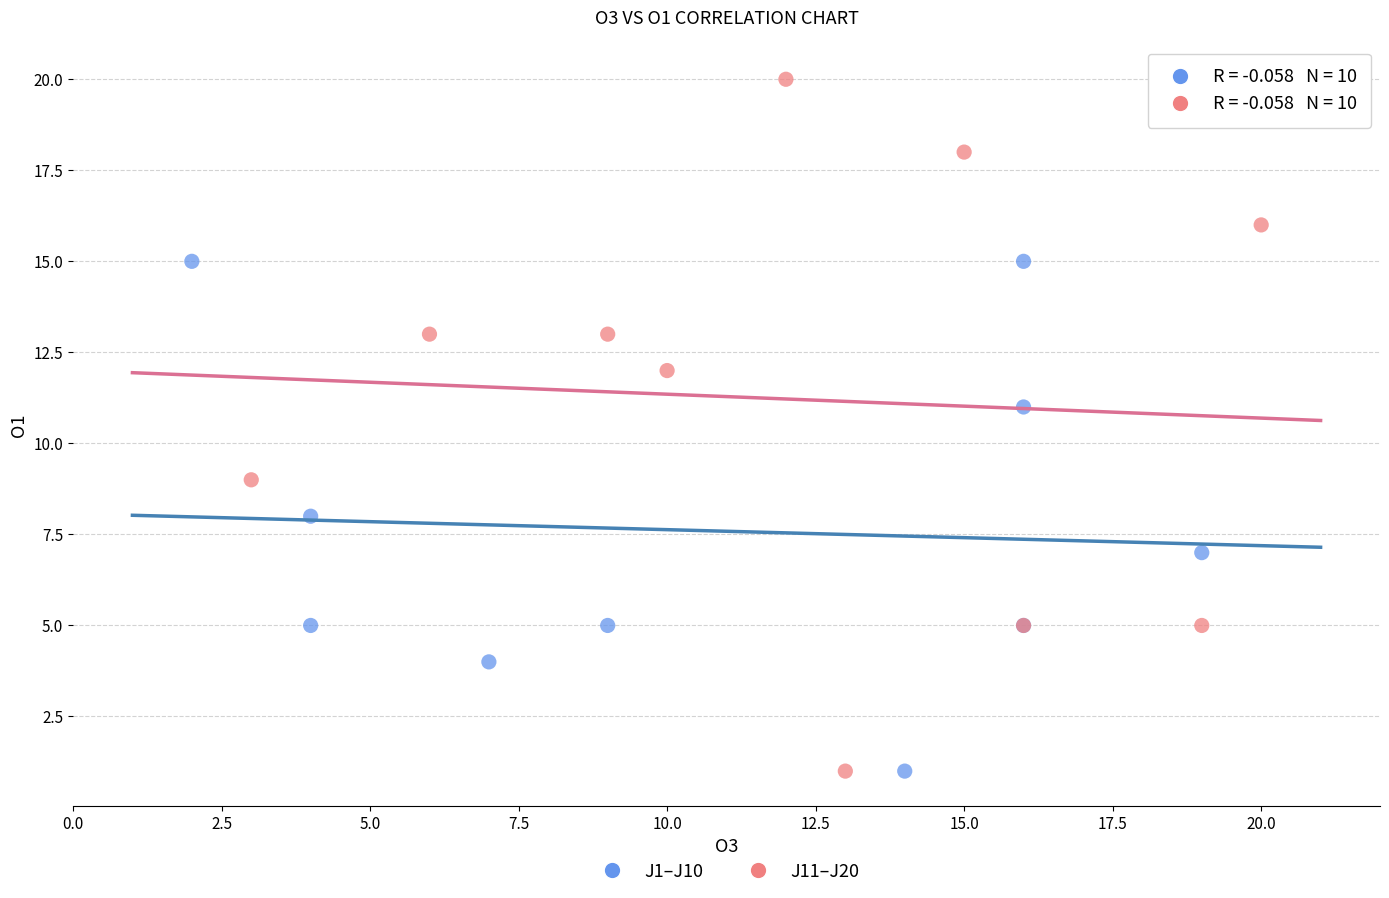

Which series reaches the maximum Y coordinate?

J11–J20